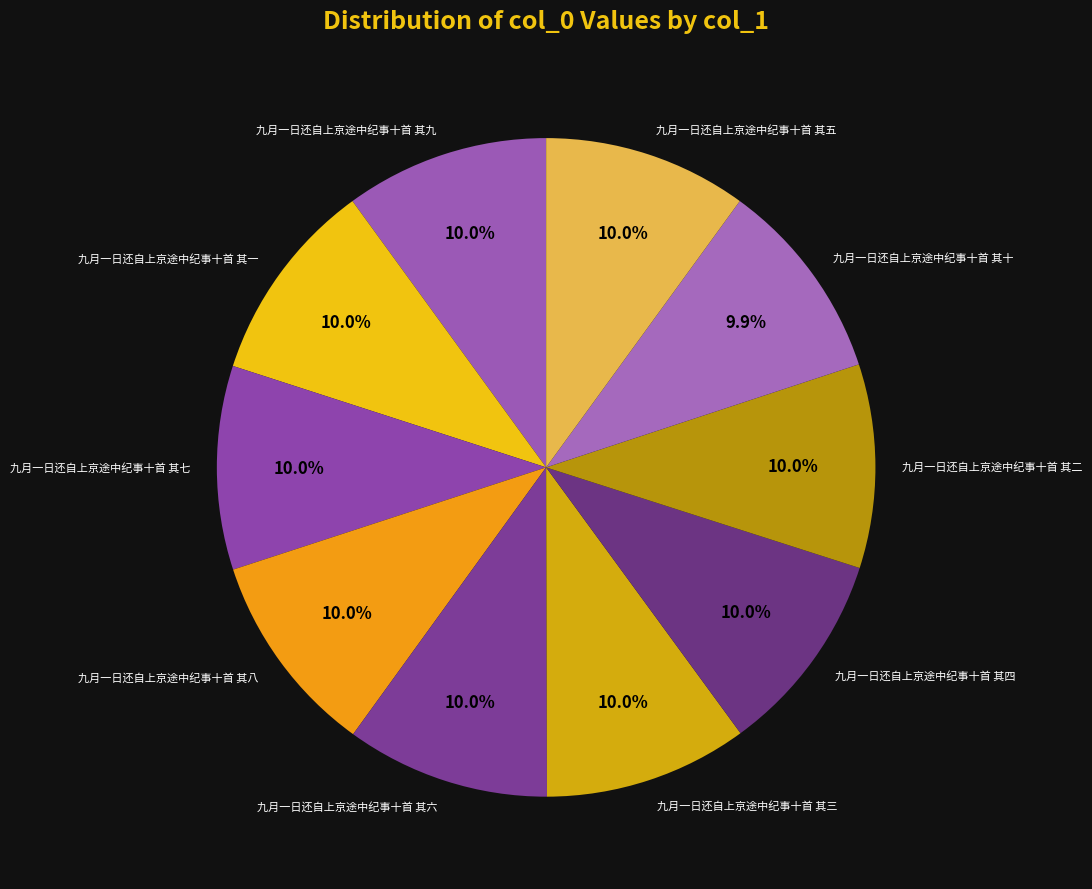

What percentage is NOT represented by 九月一日还自上京途中纪事十首 其八?

90.0%